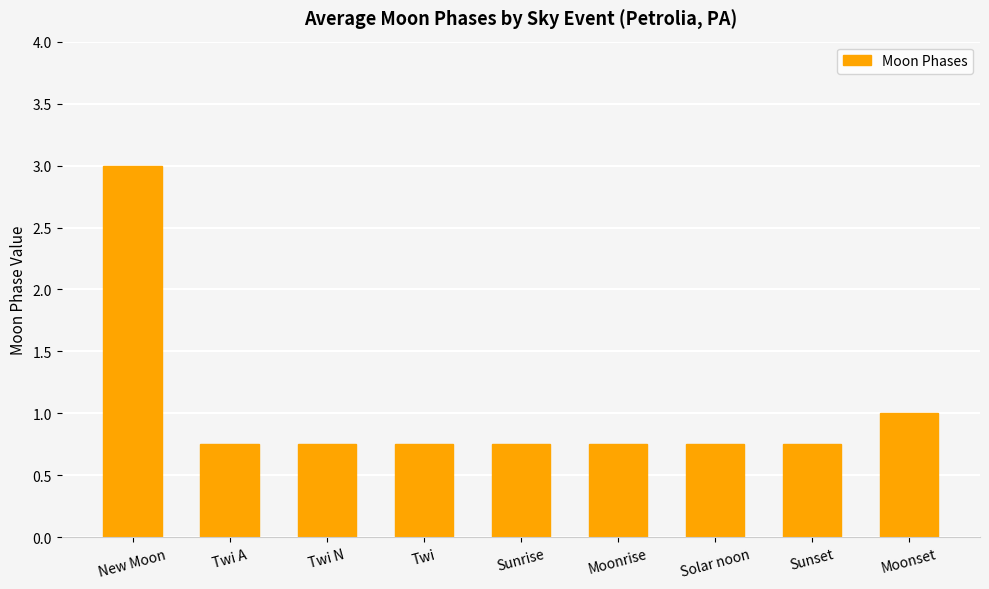

The value at Moonset is 1.0. True or false?

True